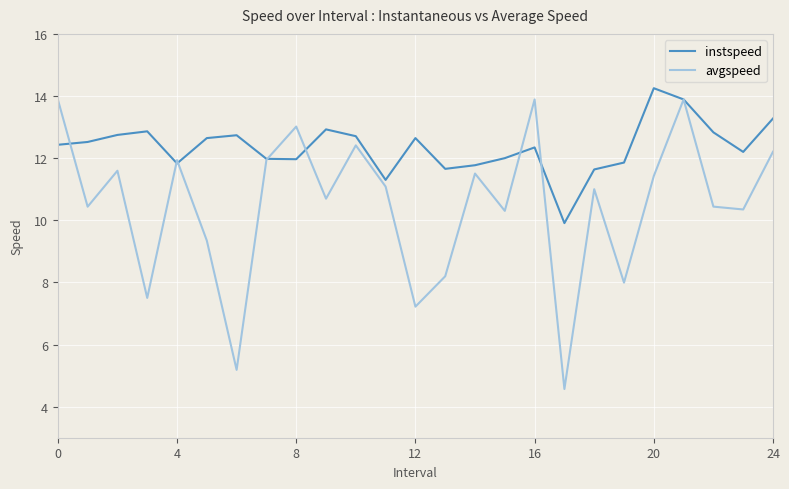

Which series ends up on top after the final intersection of instspeed and avgspeed?

instspeed